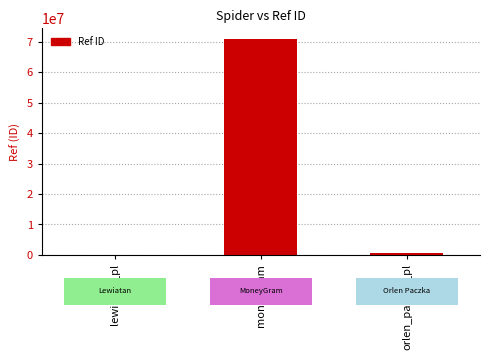

The value at moneygram is 70969236. True or false?

True